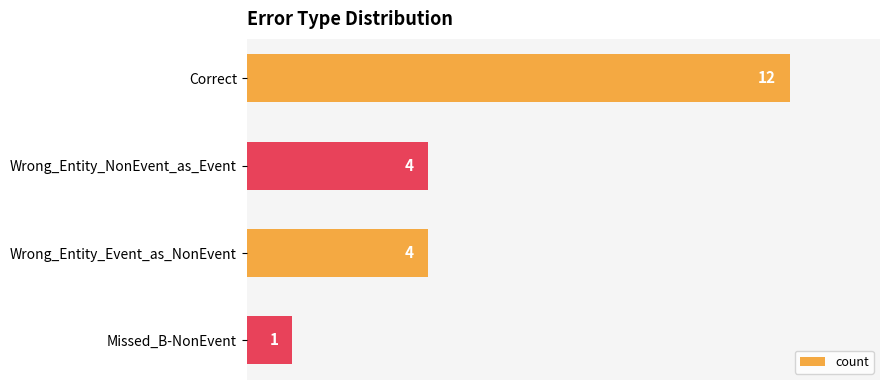

The value at Wrong_Entity_Event_as_NonEvent is 7. True or false?

False